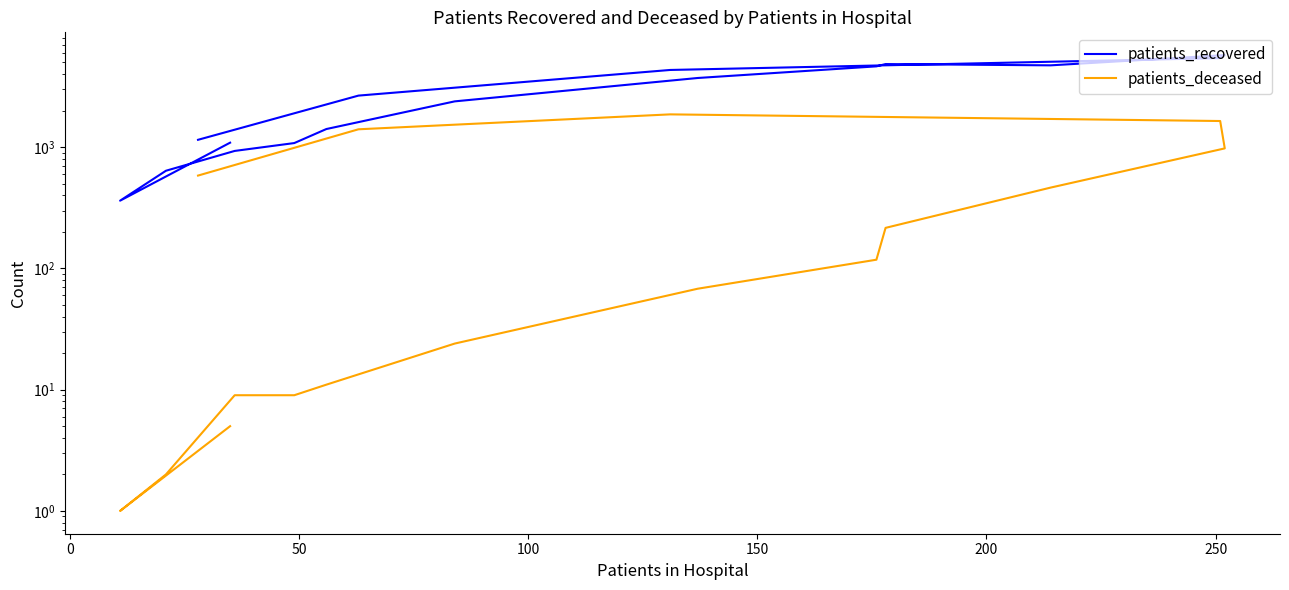

What are all the series names shown in the legend?

patients_recovered, patients_deceased